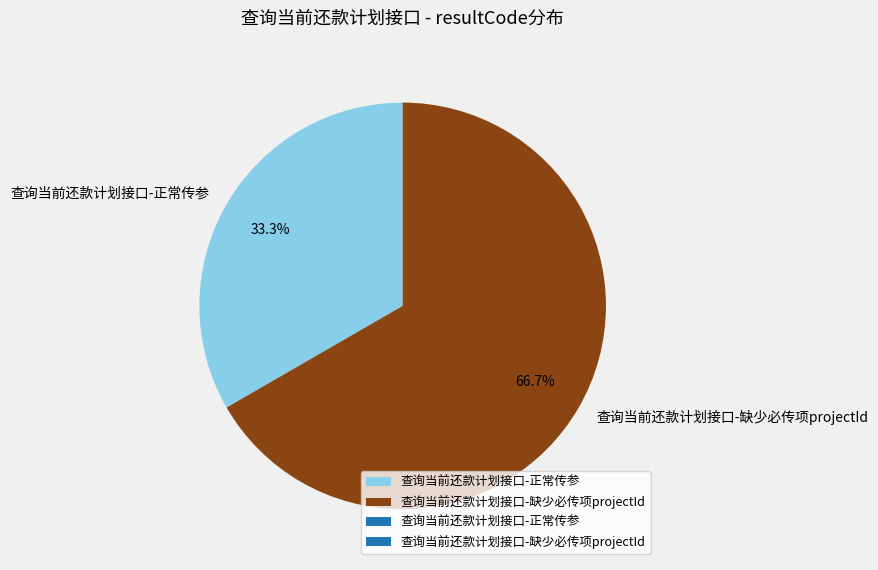

What is the total percentage of 查询当前还款计划接口-缺少必传项projectId and 查询当前还款计划接口-正常传参?

100.0%